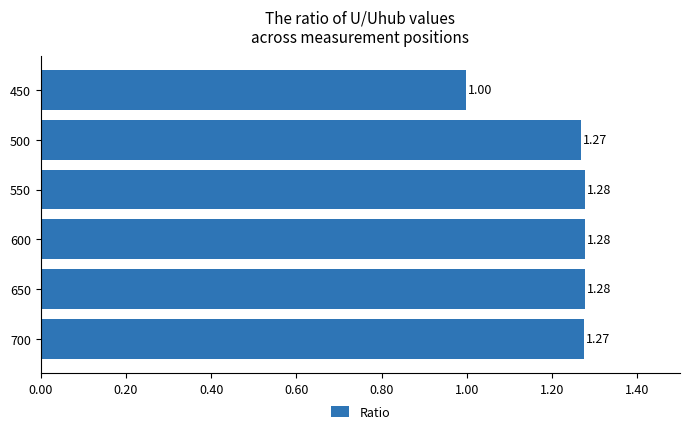

What is the difference between the second highest and minimum values?

0.3